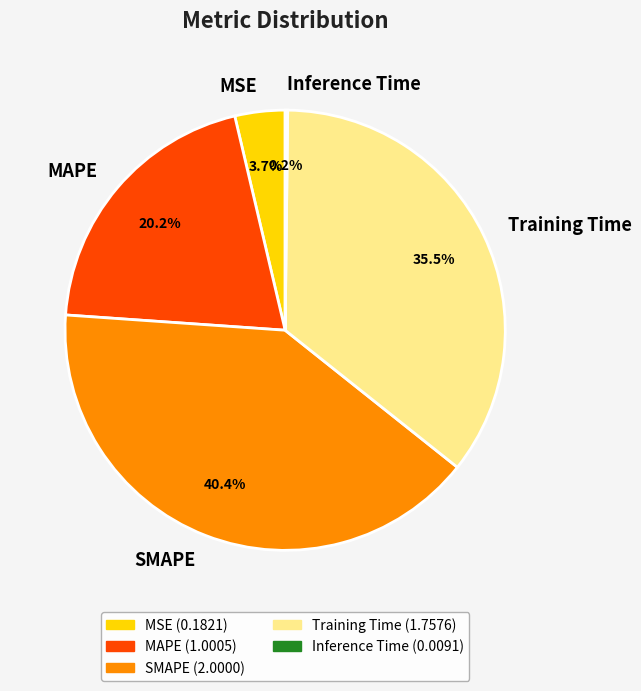

What portion of the pie excludes MAPE?

79.8%